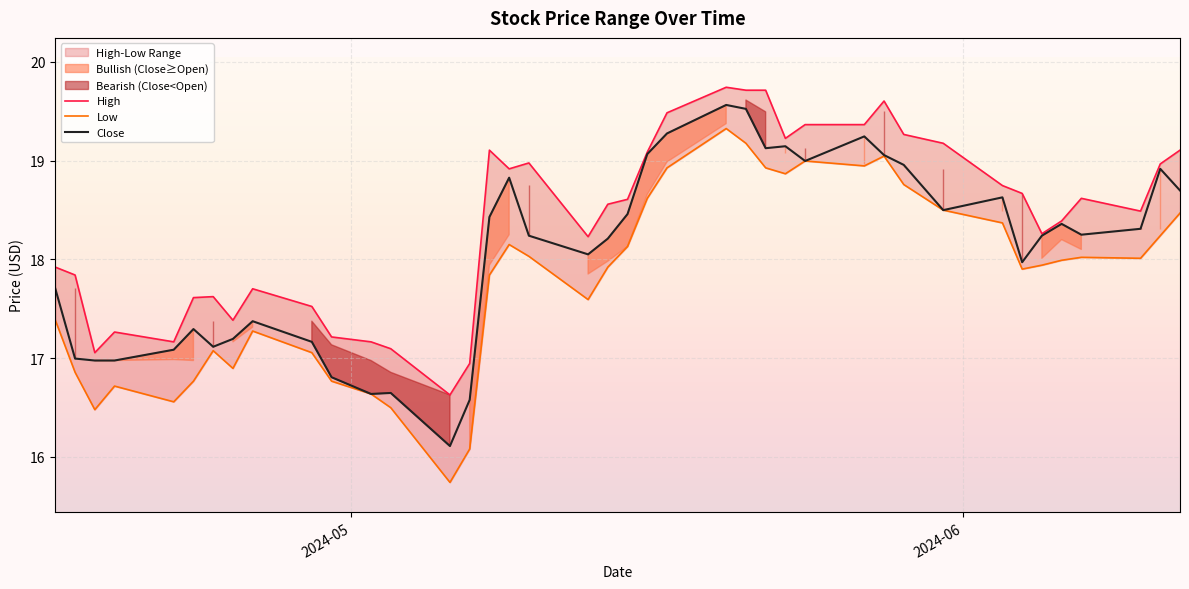

Reading left to right, transcribe all the data shown in this chart.

High: 17.9	17.8	17.1	17.3	17.2	17.6	17.6	17.4	17.7	17.5	17.2	17.2	17.1	16.6	16.9	19.1	18.9	19.0	18.2	18.6	18.6	19.1	19.5	19.7	19.7	19.7	19.2	19.4	19.4	19.6	19.3	19.2	18.7	18.7	18.3	18.4	18.6	18.5	19.0	19.1
Low: 17.4	16.9	16.5	16.7	16.6	16.8	17.1	16.9	17.3	17.1	16.8	16.6	16.5	15.7	16.1	17.8	18.2	18.0	17.6	17.9	18.1	18.6	18.9	19.3	19.2	18.9	18.9	19.0	18.9	19.0	18.8	18.5	18.4	17.9	17.9	18.0	18.0	18.0	18.2	18.5
Close: 17.7	17.0	17.0	17.0	17.1	17.3	17.1	17.2	17.4	17.2	16.8	16.6	16.6	16.1	16.6	18.4	18.8	18.2	18.1	18.2	18.5	19.1	19.3	19.6	19.5	19.1	19.1	19.0	19.2	19.1	19.0	18.5	18.6	18.0	18.2	18.4	18.3	18.3	18.9	18.7